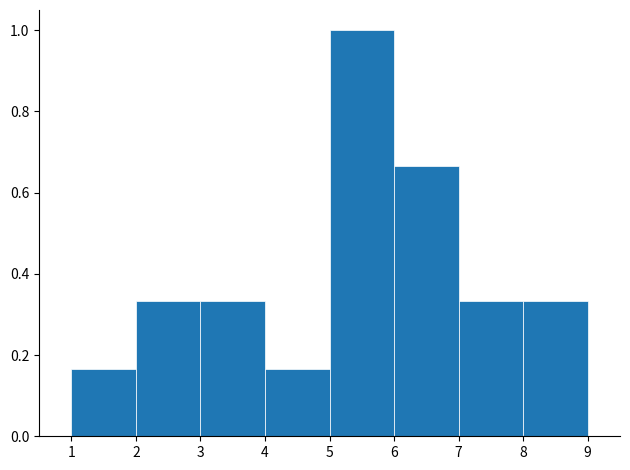

Reading left to right, transcribe this chart: for each bar, give the range it covers on the x-axis and its height. The values are not printed on the chart, so give them approximately, as read against the axis.

1 to 2: 0.16
2 to 3: 0.34
3 to 4: 0.34
4 to 5: 0.16
5 to 6: 1.00
6 to 7: 0.66
7 to 8: 0.34
8 to 9: 0.34